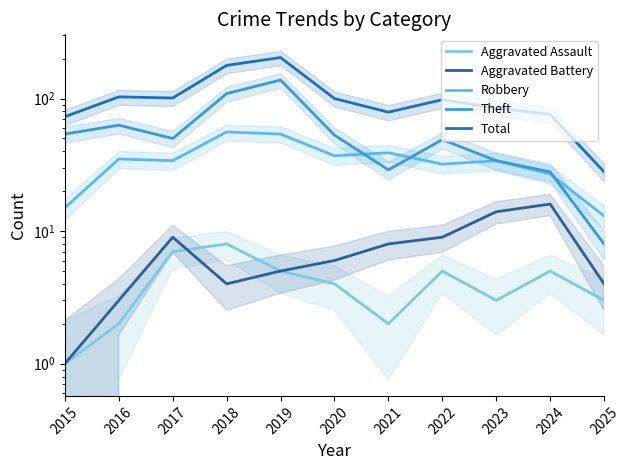

Reading left to right, list all the values displayed in this chart.

Aggravated Assault: 2015=1	2016=2	2017=7	2018=8	2019=5	2020=4	2021=2	2022=5	2023=3	2024=5	2025=3
Aggravated Battery: 2015=1	2016=3	2017=9	2018=4	2019=5	2020=6	2021=8	2022=9	2023=14	2024=16	2025=4
Robbery: 2015=15	2016=35	2017=34	2018=56	2019=54	2020=37	2021=39	2022=32	2023=34	2024=27	2025=13
Theft: 2015=54	2016=63	2017=50	2018=109	2019=138	2020=53	2021=29	2022=49	2023=34	2024=28	2025=8
Total: 2015=73	2016=103	2017=101	2018=178	2019=204	2020=100	2021=79	2022=98	2023=85	2024=76	2025=28